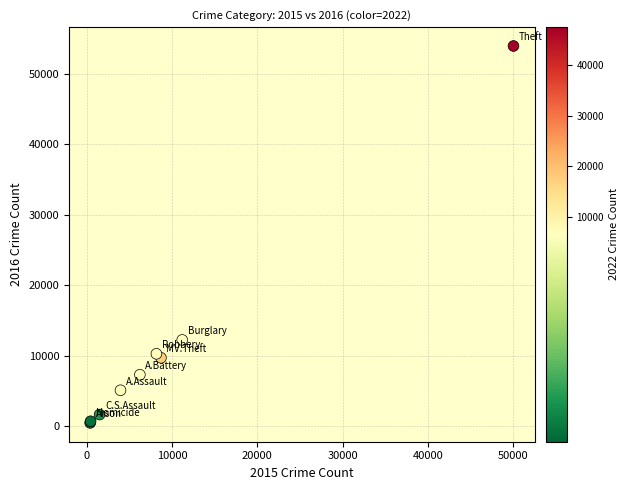

What Y value in the scatter plot is closest to 27198?

12228